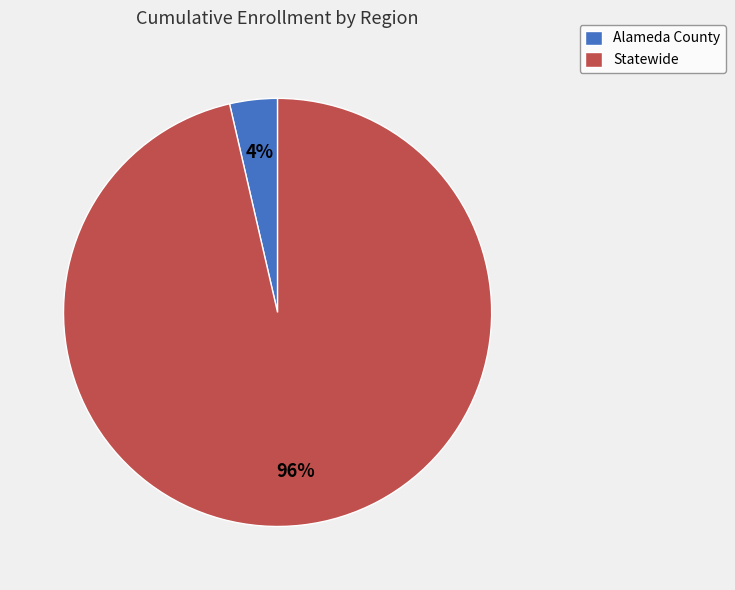

Which category has the smallest portion of the pie?

Alameda County